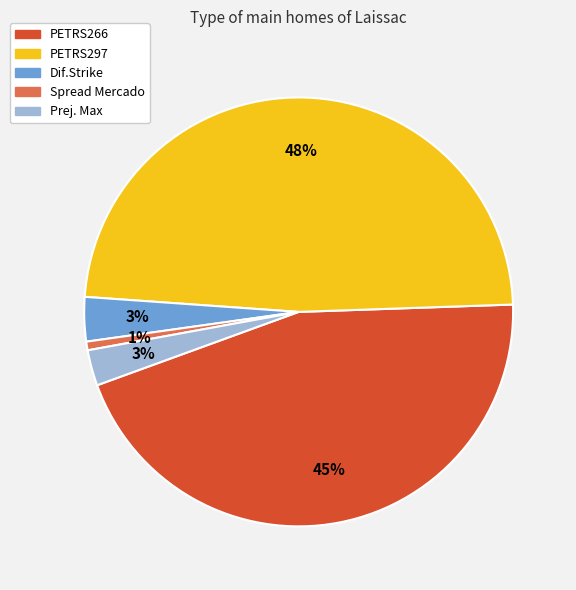

To the nearest percent, what is the average slice percentage?

20%